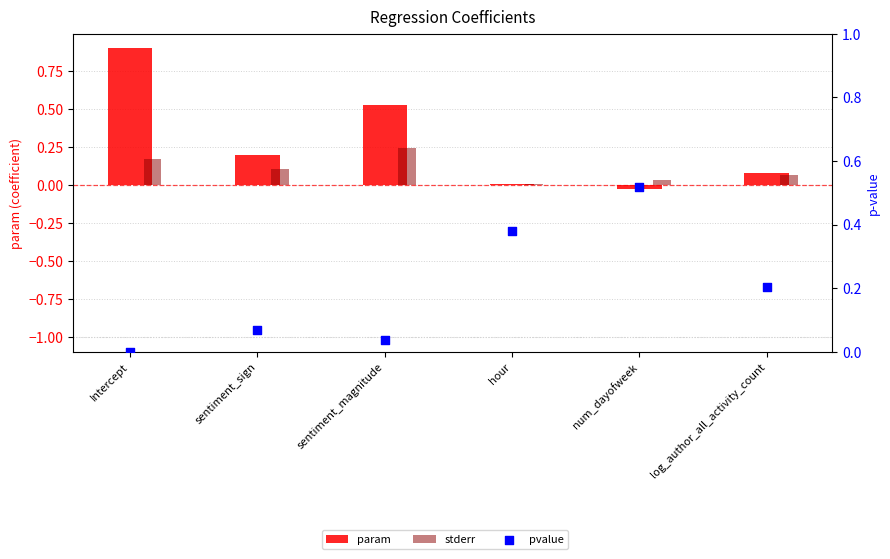

What is the total value across all series at sentiment_sign?

0.4